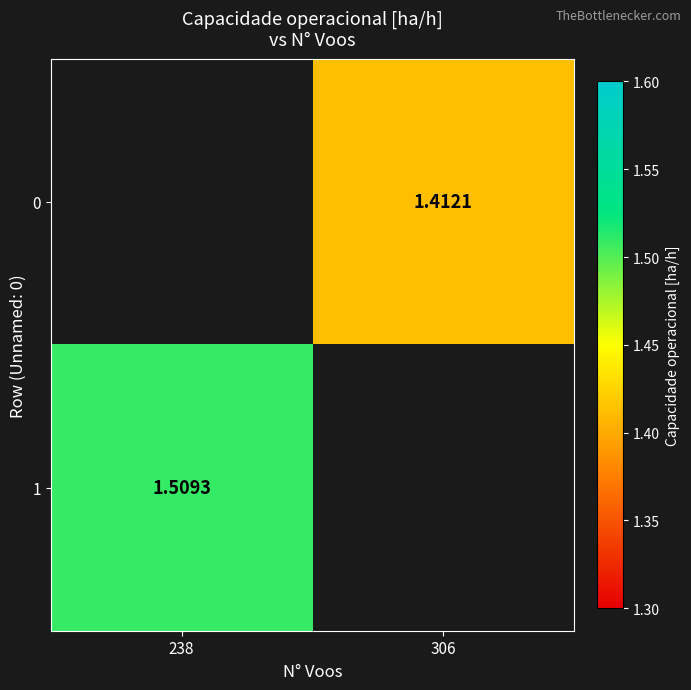

Rank the series by their maximum value, from lowest to highest.

0, 1